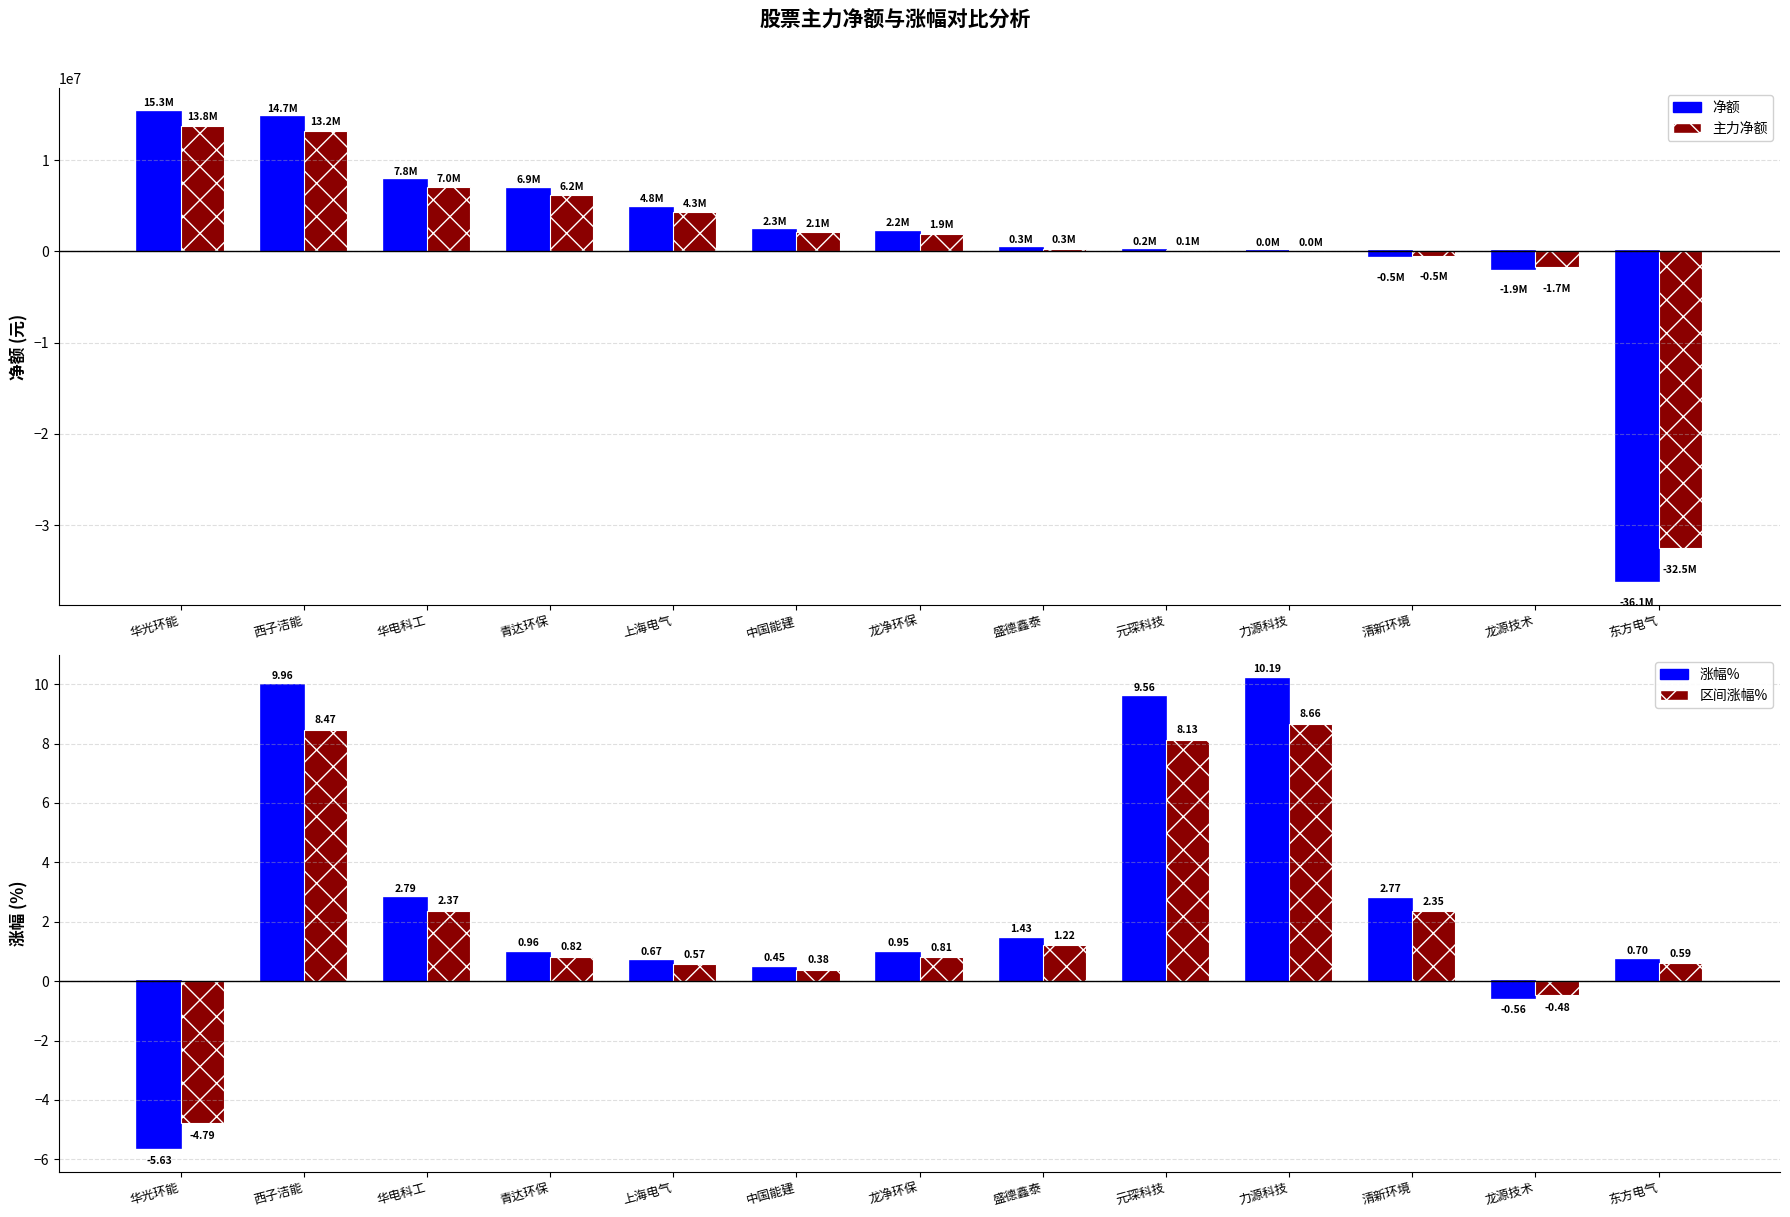

Which label corresponds to the largest value in the chart?

华光环能